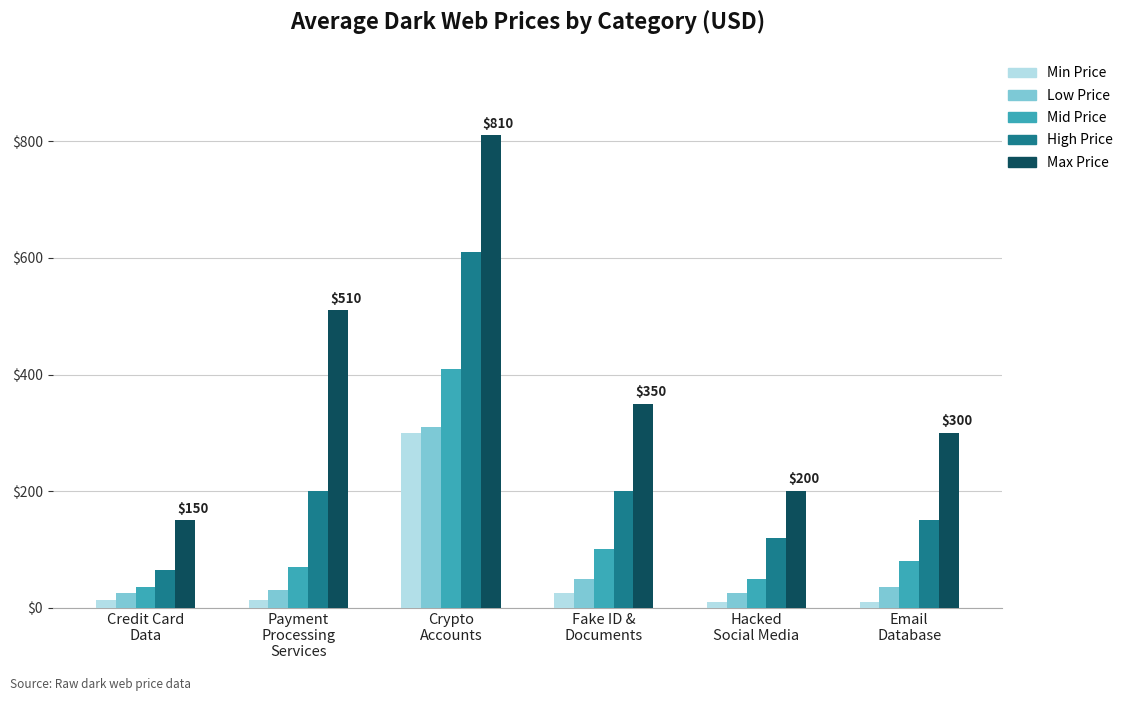

The Mid Price series shows 35 at Credit Card
Data. True or false?

True